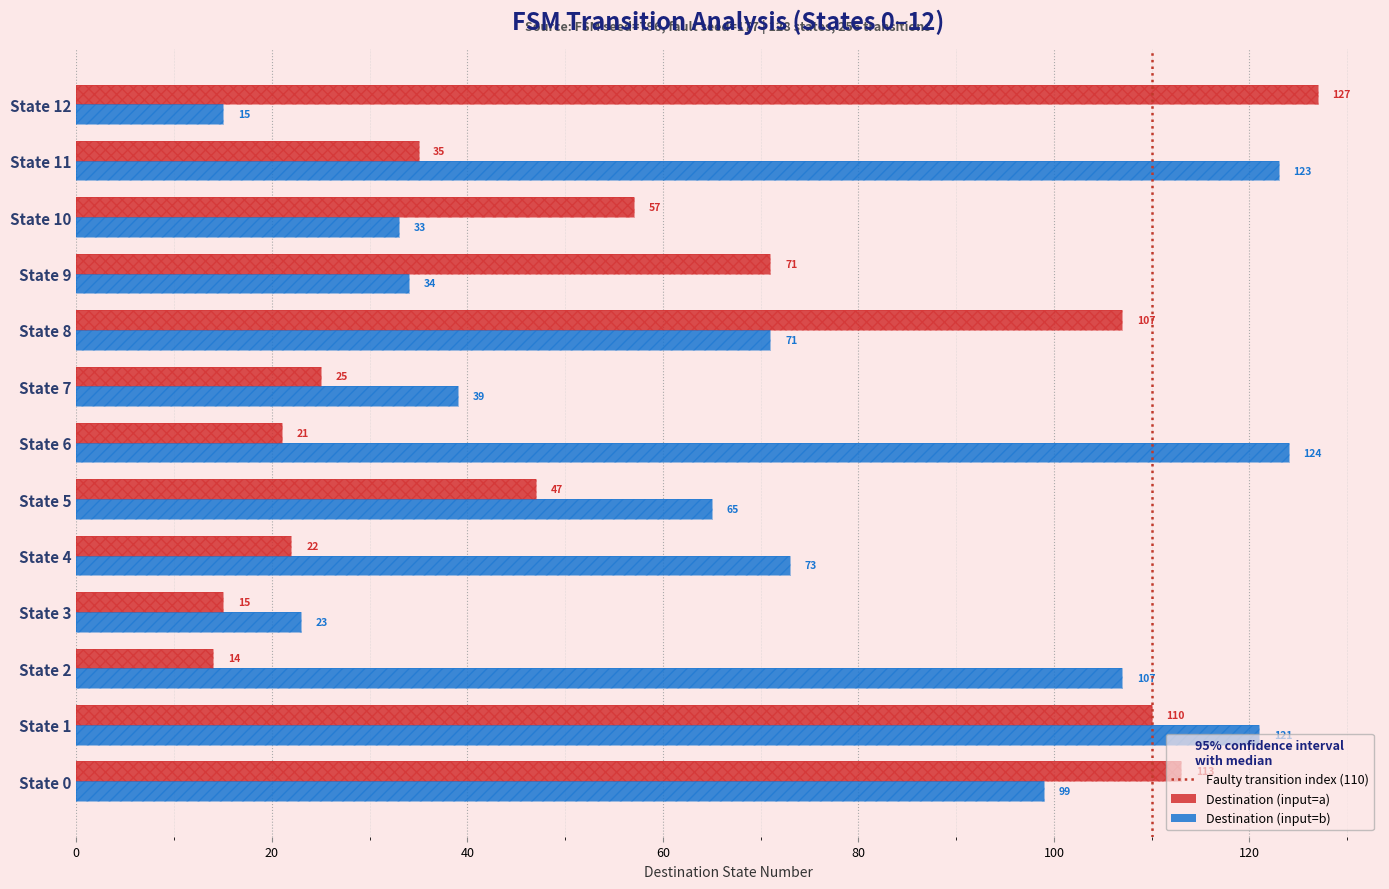

Does the chart contain any negative values?

No